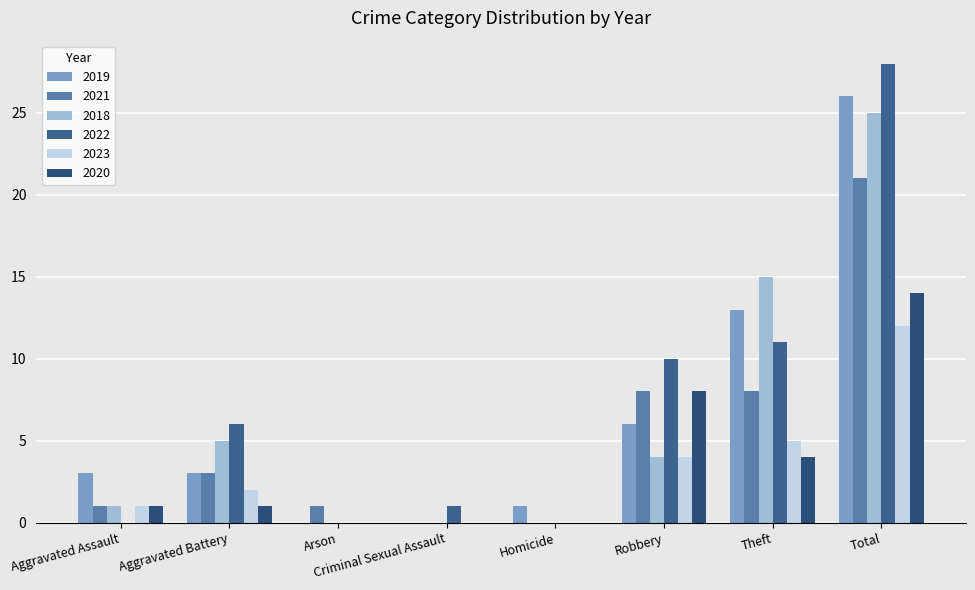

What position from the left is Robbery?

6